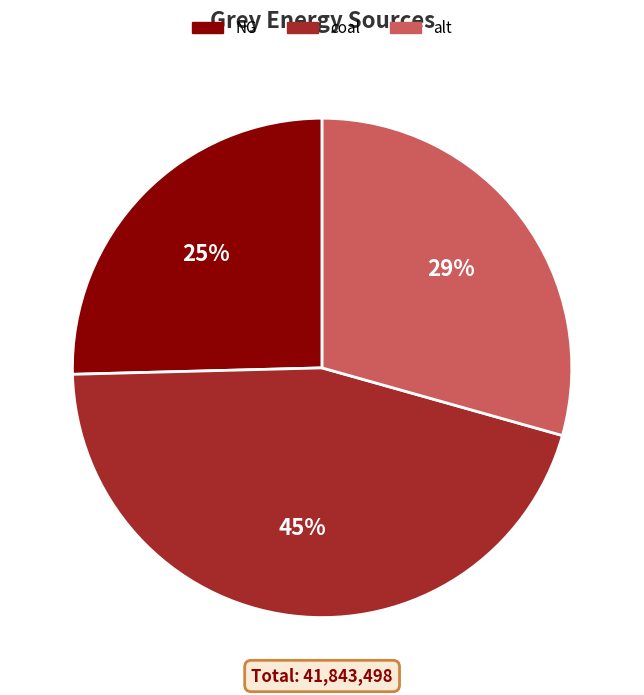

The coal slice represents 51% of the pie. True or false?

False